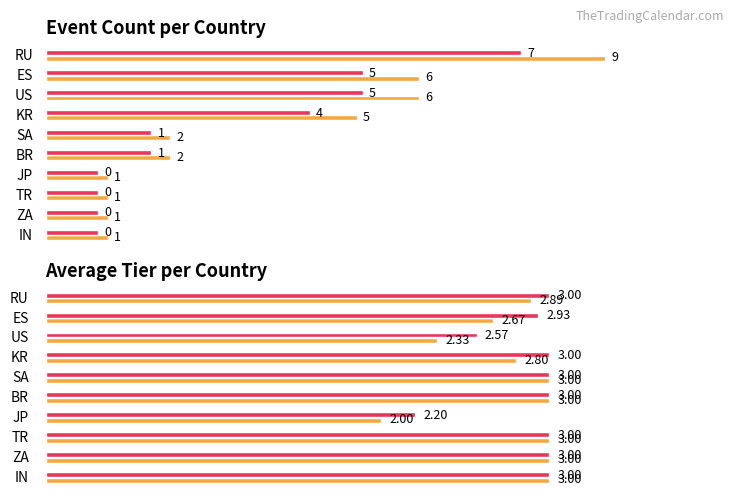

True or false: the data shows 3 at RU.

True